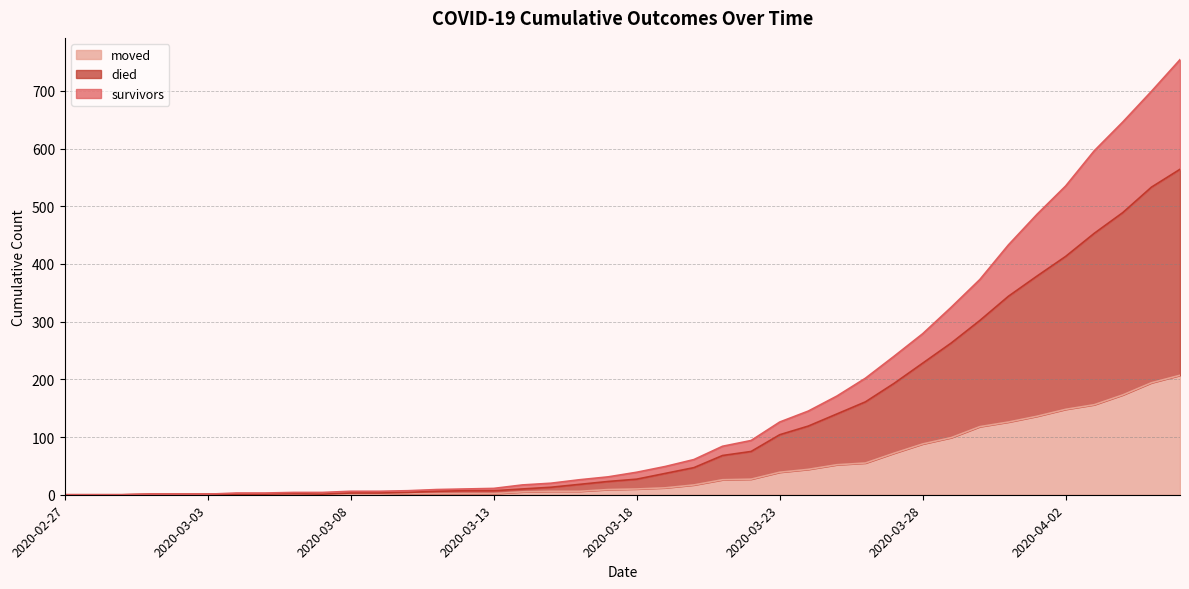

At how many categories does at least one series exceed 363?

8